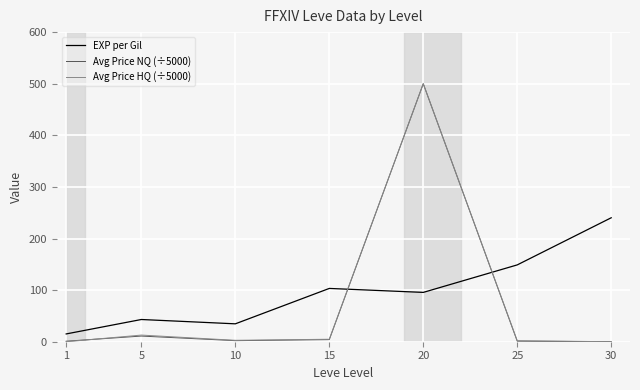

What is the difference between the maximum and minimum values in the Avg Price NQ (÷5000) series?

500.1